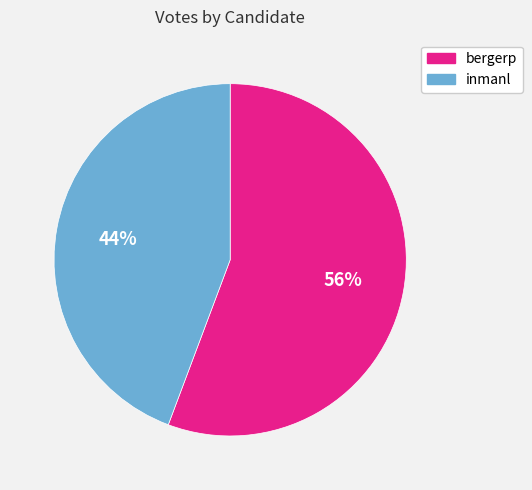

Combined, do bergerp and inmanl account for over 50%?

Yes